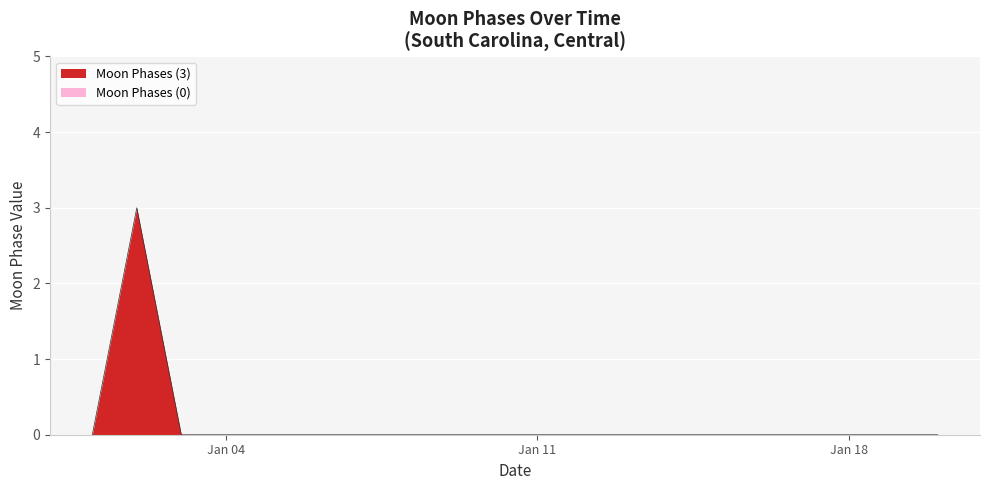

The Moon Phases (3) series shows 2 at Jan 18. True or false?

False